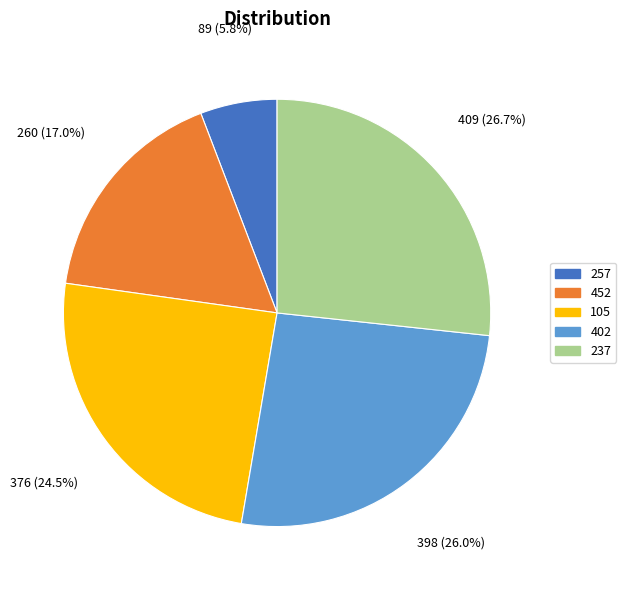

Approximately how many times larger is the value at 402 compared to 237?

1.0